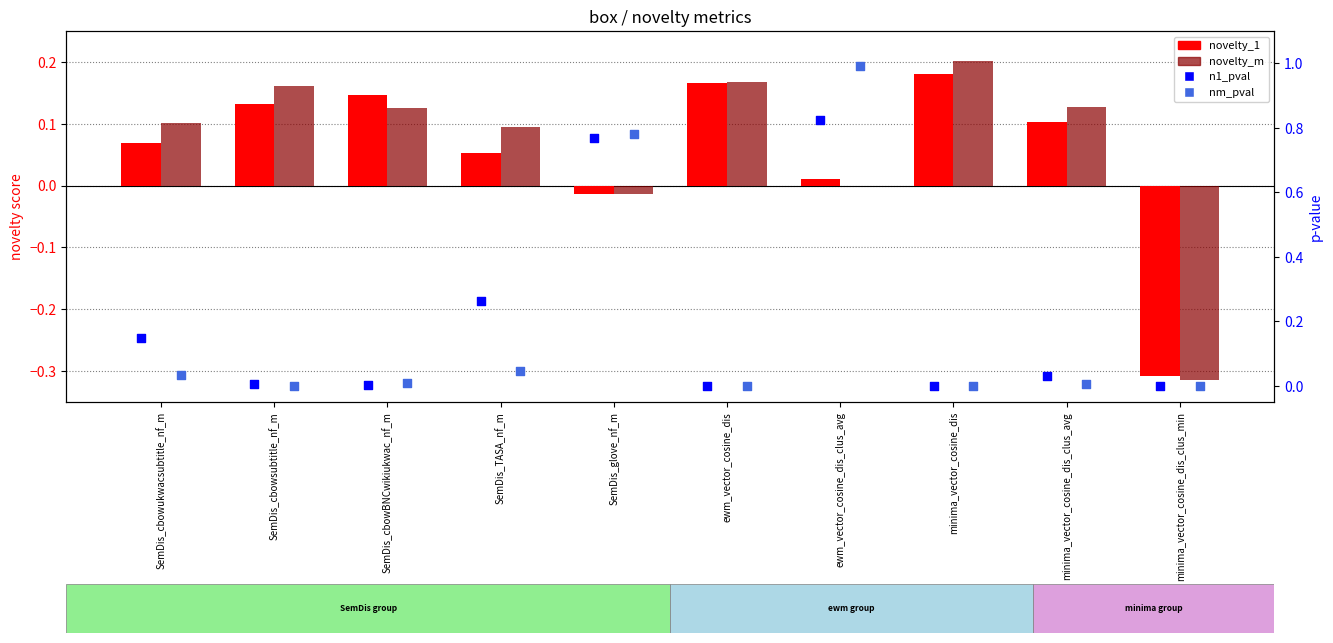

Which series reaches the maximum Y coordinate?

nm_pval